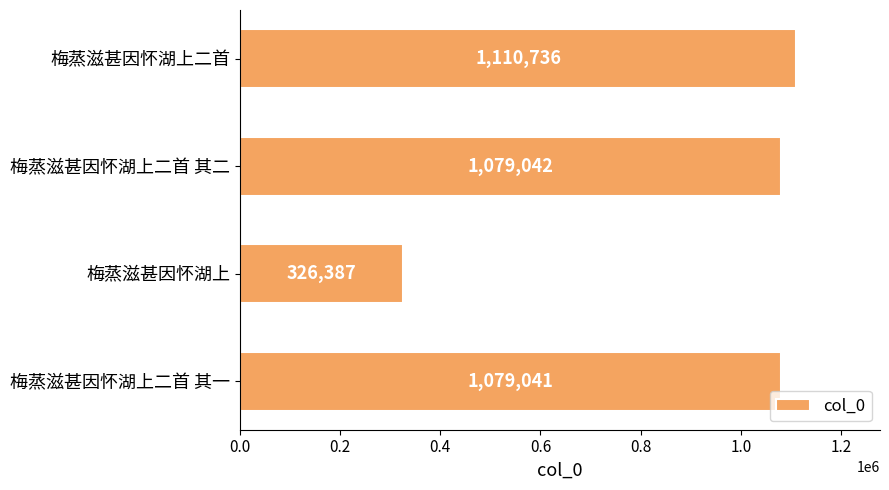

Is it true that the value at 梅蒸滋甚因怀湖上 is 326387?

True